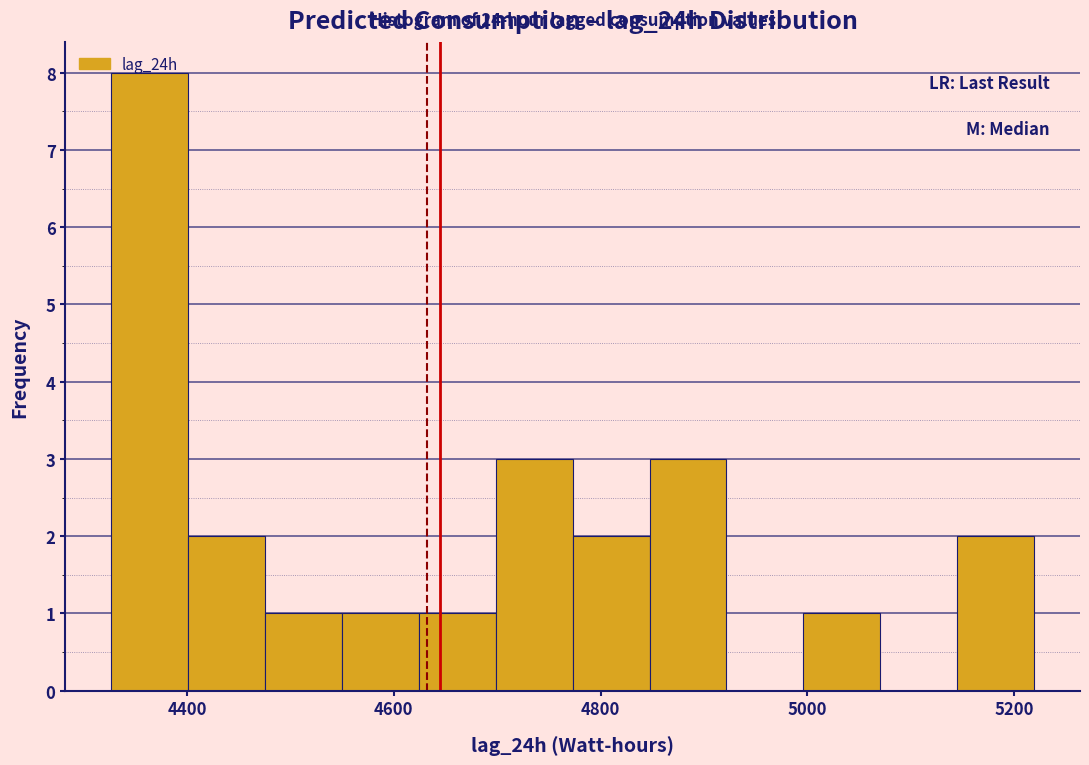

Around what value on the x-axis is the tallest bar? Give the approximate position of its centre, as read against the axis.

4360